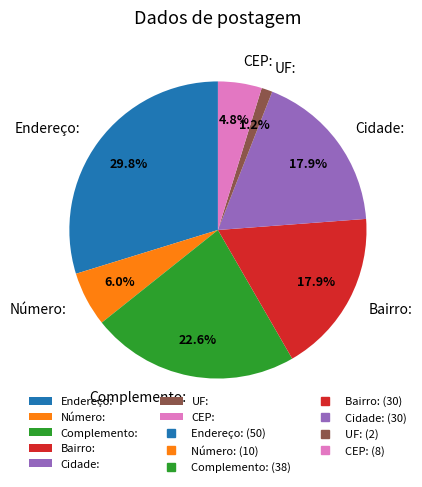

What is the smallest slice in the pie chart?

UF: